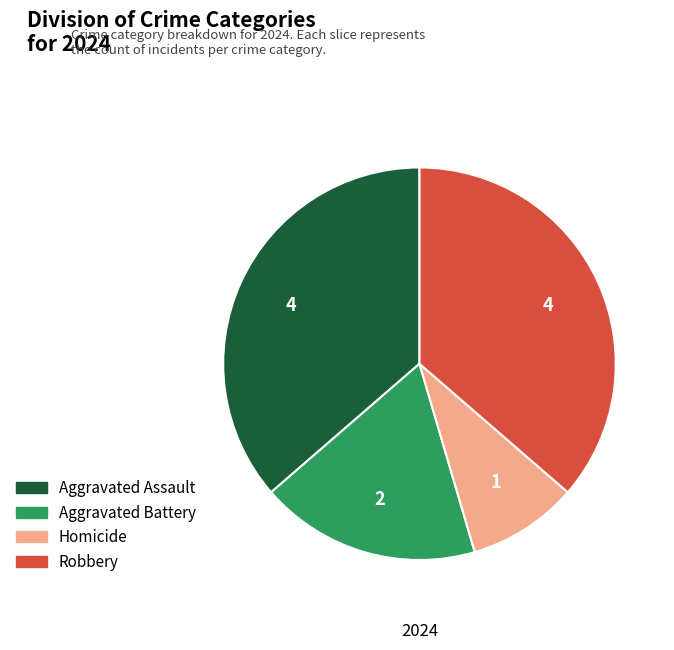

Is there any slice that represents more than half of the pie?

No